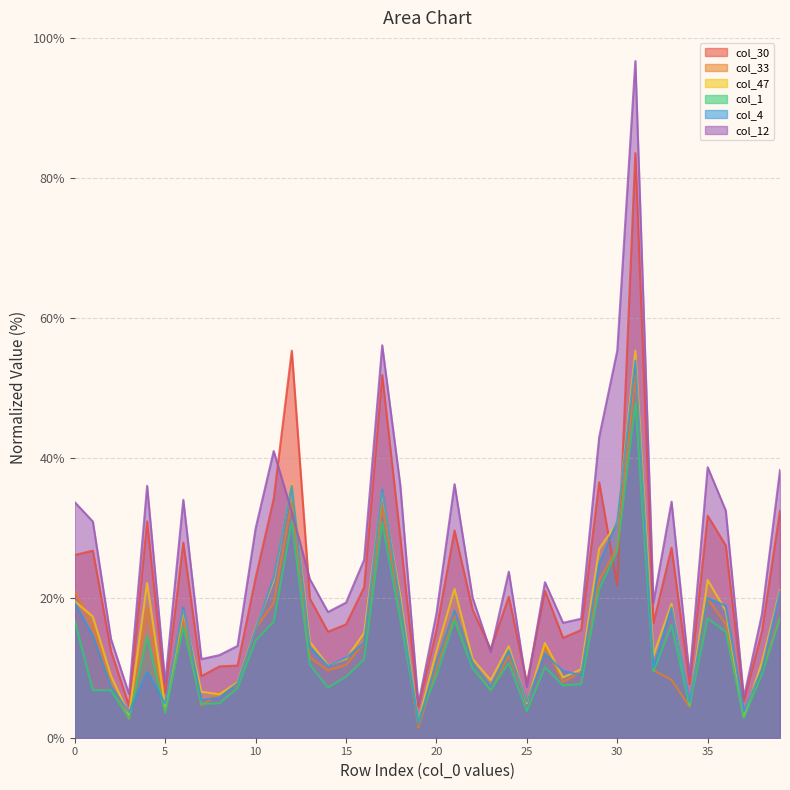

How many lines are shown in the chart?

6